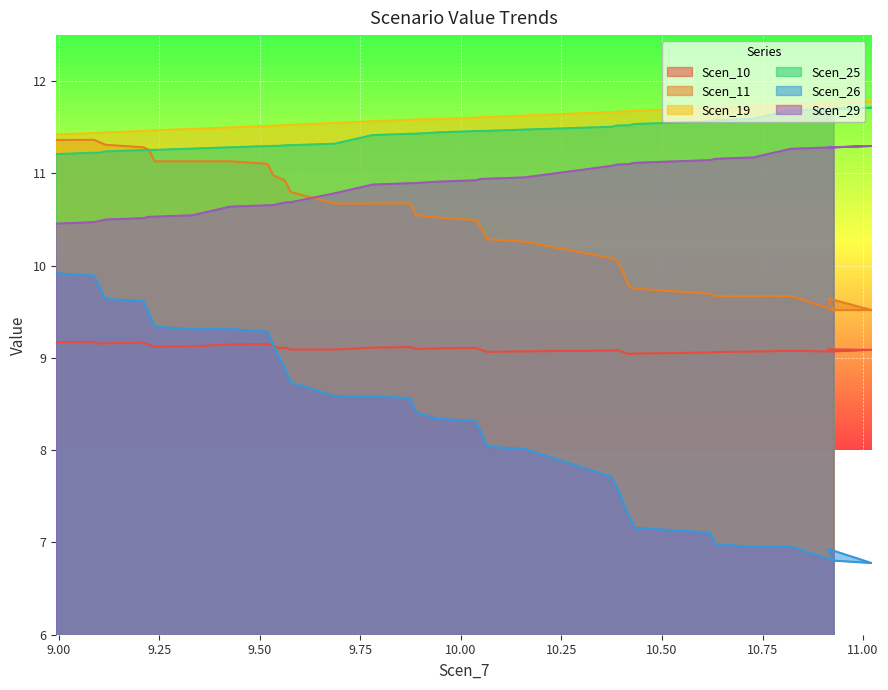

True or false: Scen_25 has a value of 11.2 at Scen_11.

True